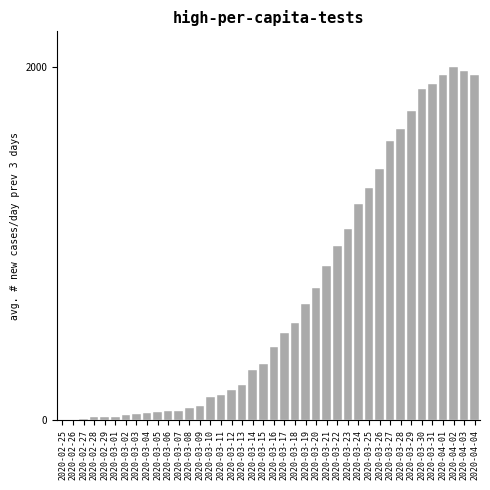

What is the change in value from 2020-03-16 to 2020-03-24?

+809